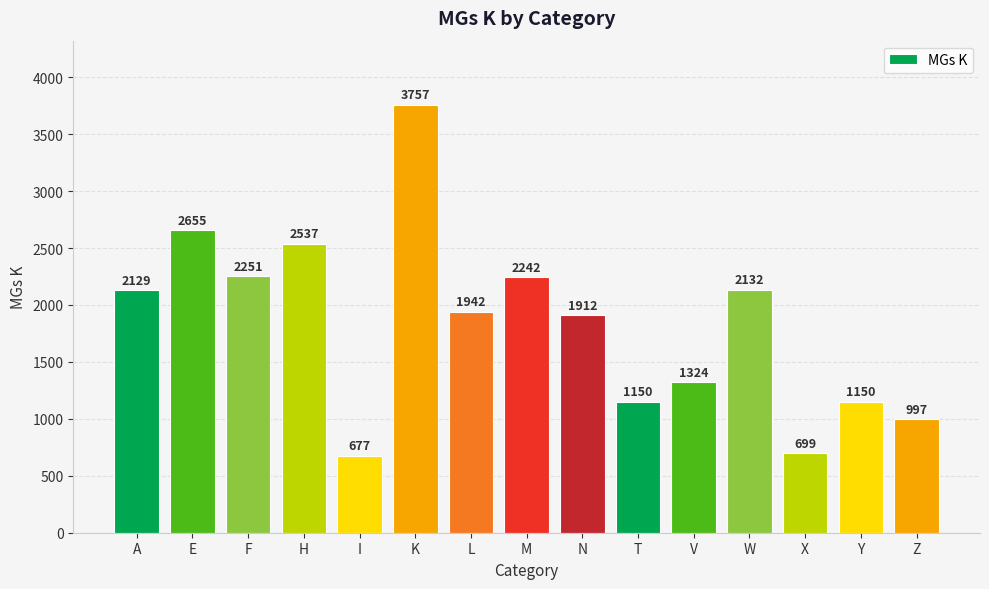

Reading left to right, list all the values displayed in this chart.

A=2129	E=2655	F=2251	H=2537	I=677	K=3757	L=1942	M=2242	N=1912	T=1150	V=1324	W=2132	X=699	Y=1150	Z=997